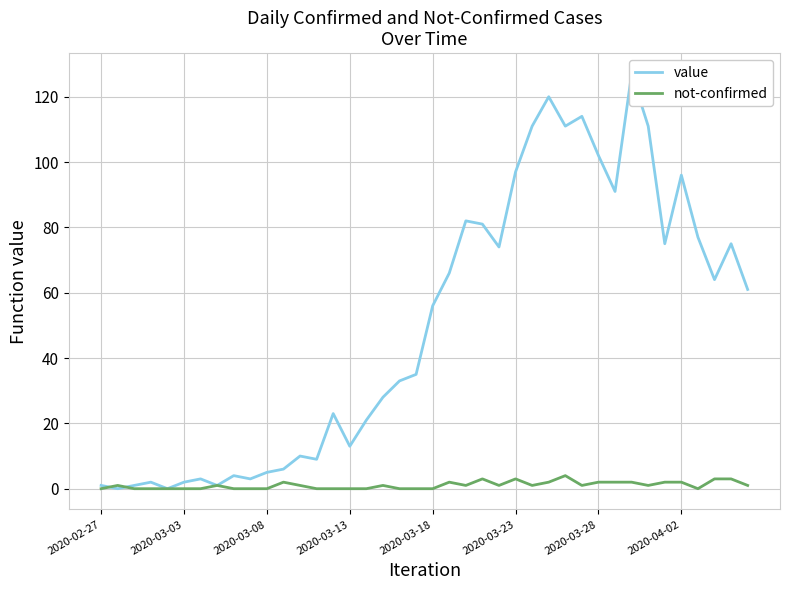

Is this an area chart (filled region under the line)?

No